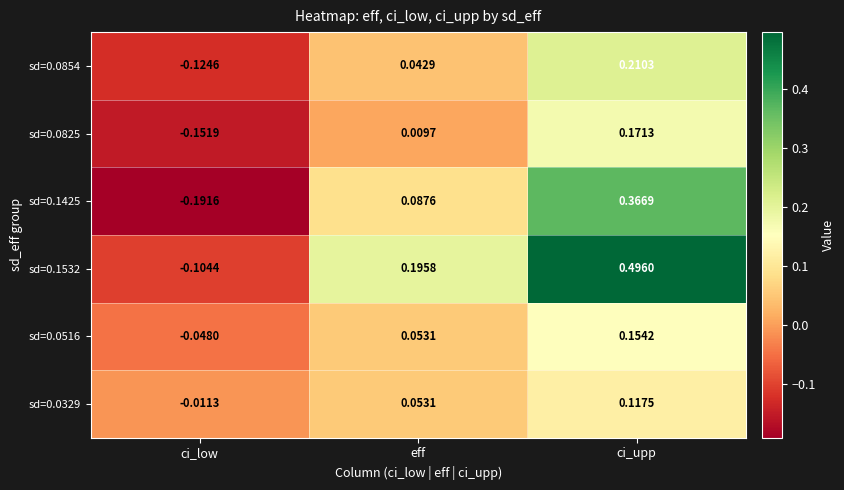

Is the value of sd=0.0825 at ci_low greater than the value of sd=0.1425 at eff?

No